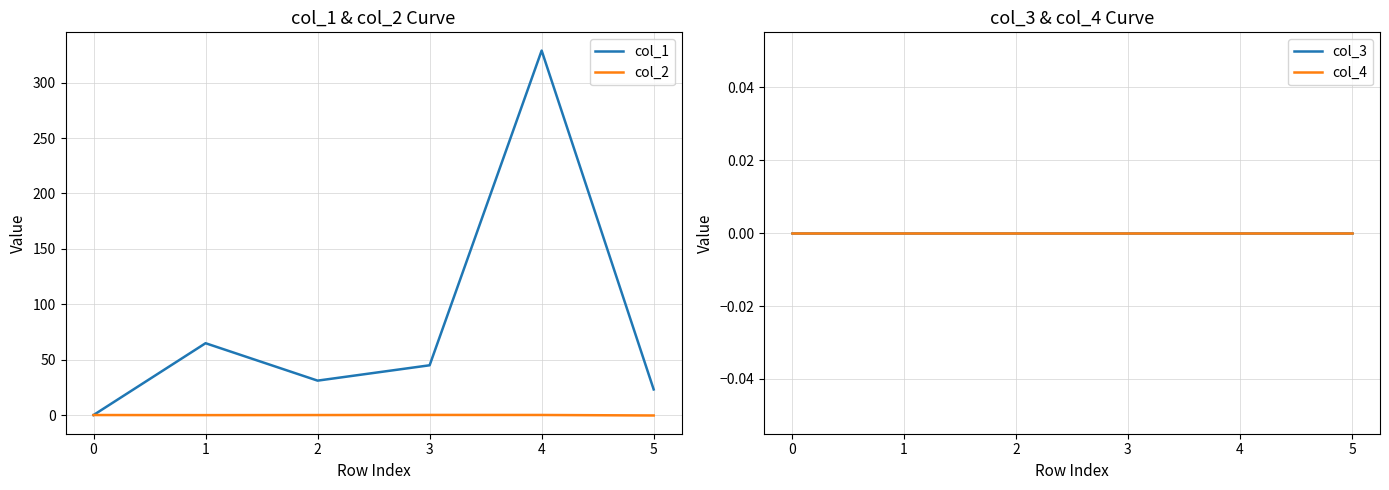

The col_1 series shows 203.5 at 0. True or false?

False